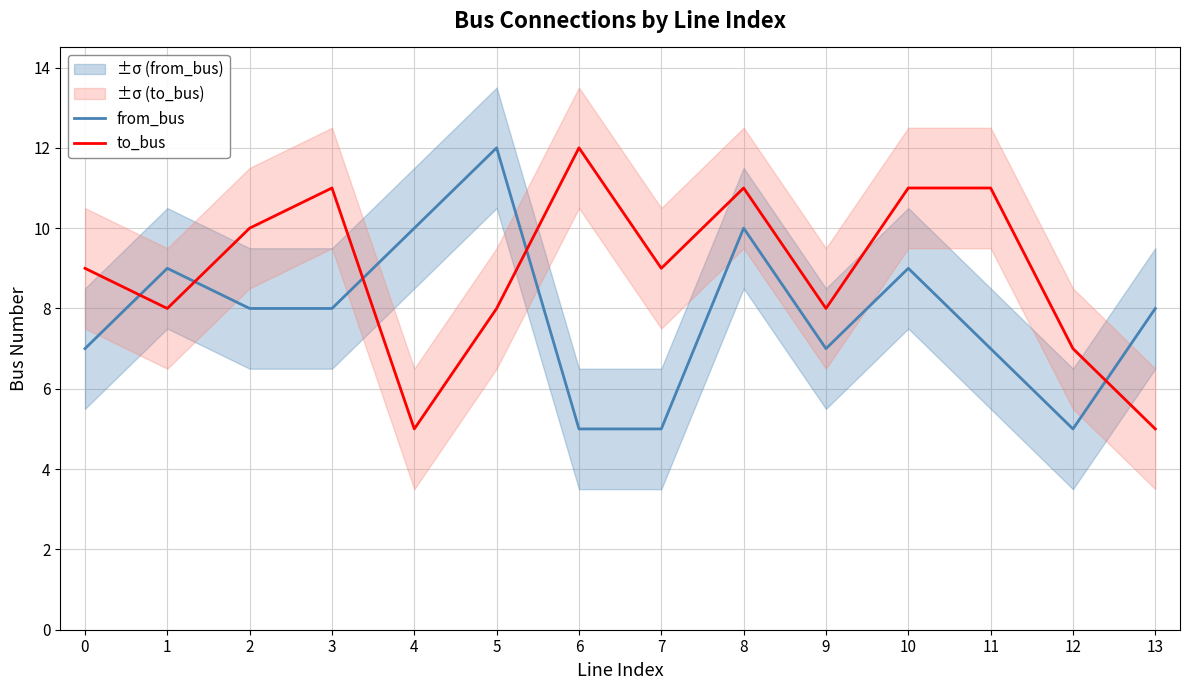

What is the maximum value for to_bus?

12